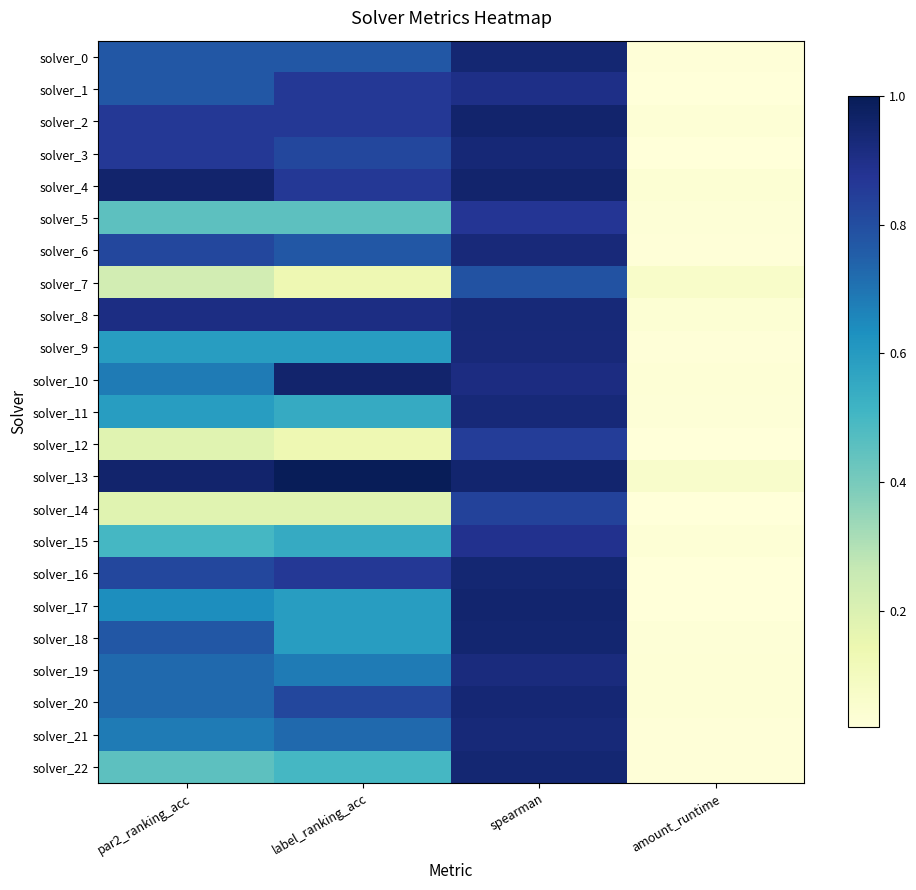

Between par2_ranking_acc and label_ranking_acc, which is larger?

par2_ranking_acc